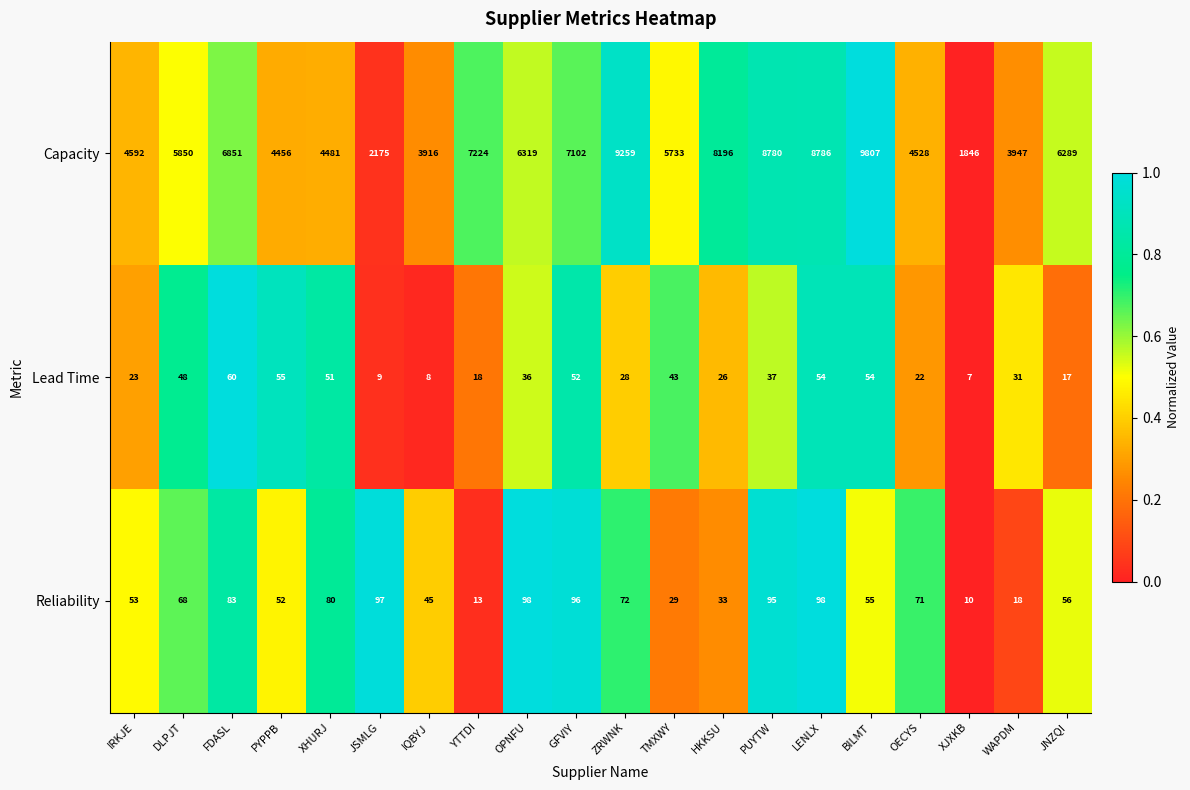

Rank the series at JNZQI from lowest to highest value.

Lead Time, Reliability, Capacity